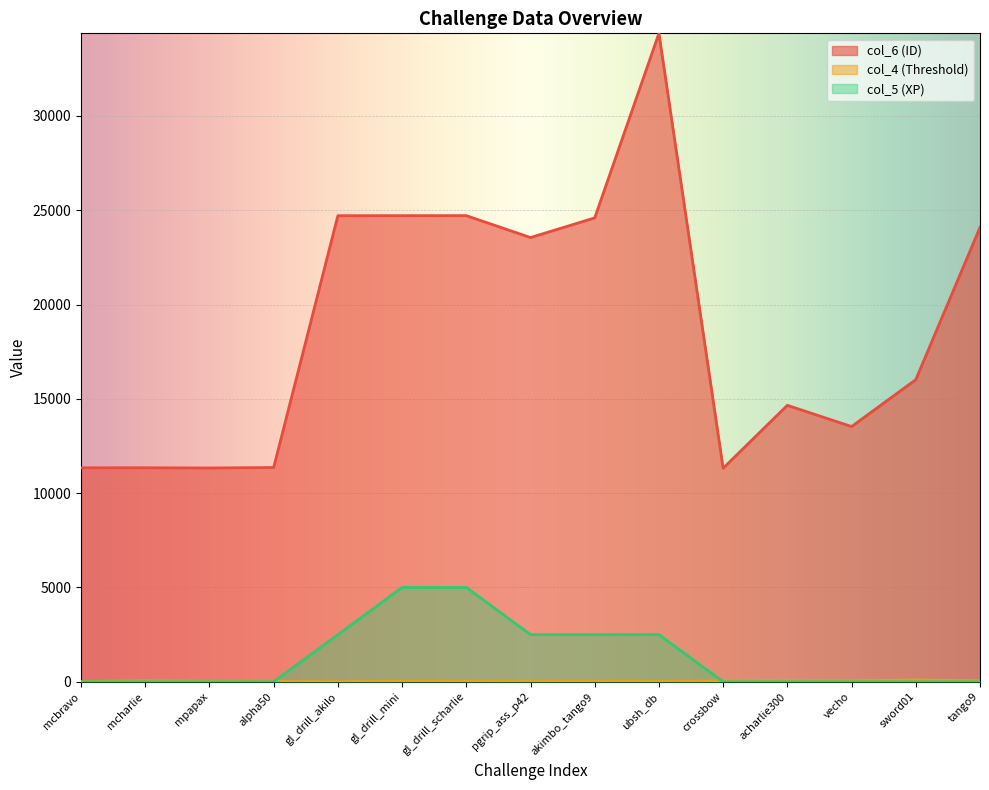

The col_4 (Threshold) series shows 10 at gl_drill_akilo. True or false?

True